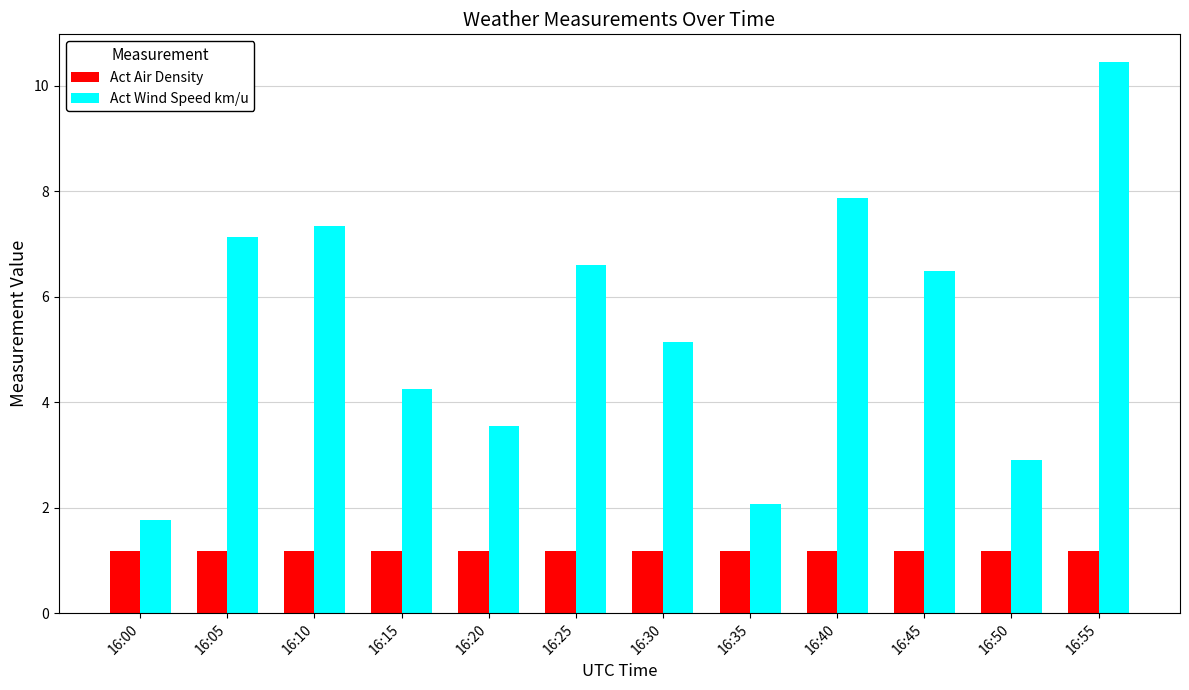

What is the difference between the maximum and second lowest values in the Act Wind Speed km/u series?

8.4